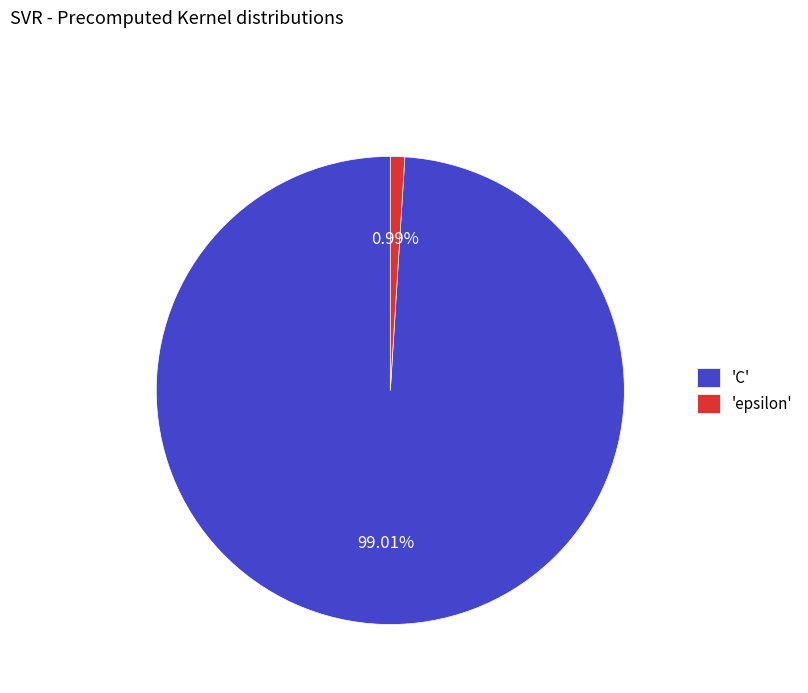

Rank the categories by value from highest to lowest.

'C', 'epsilon'